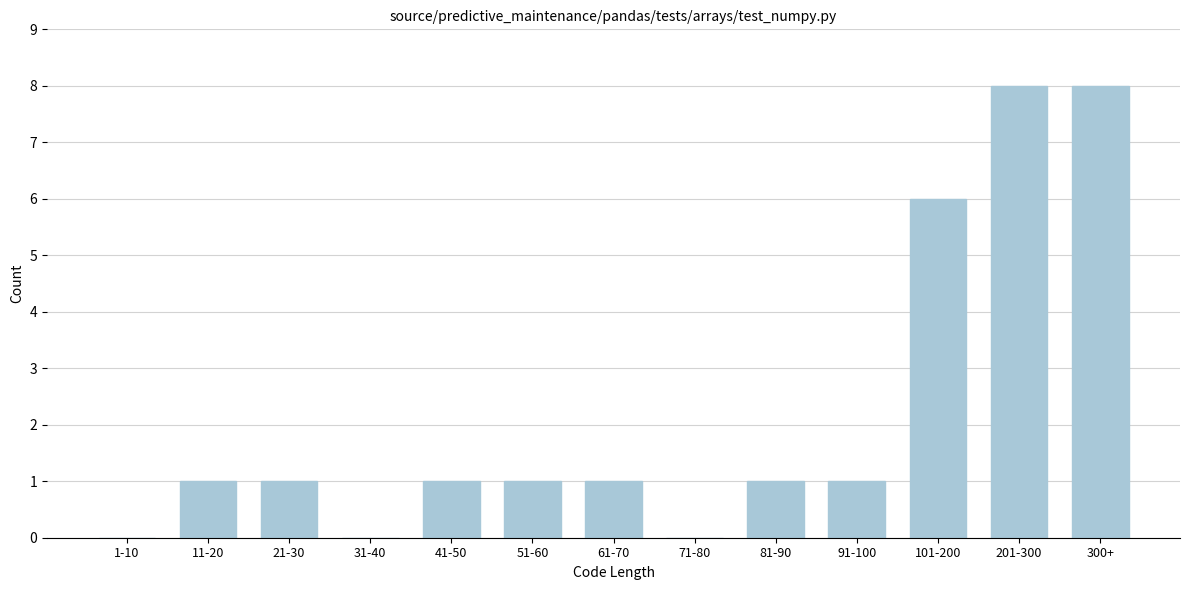

Reading right to left, extract all data points from this chart.

300+=8	201-300=8	101-200=6	91-100=1	81-90=1	71-80=0	61-70=1	51-60=1	41-50=1	31-40=0	21-30=1	11-20=1	1-10=0